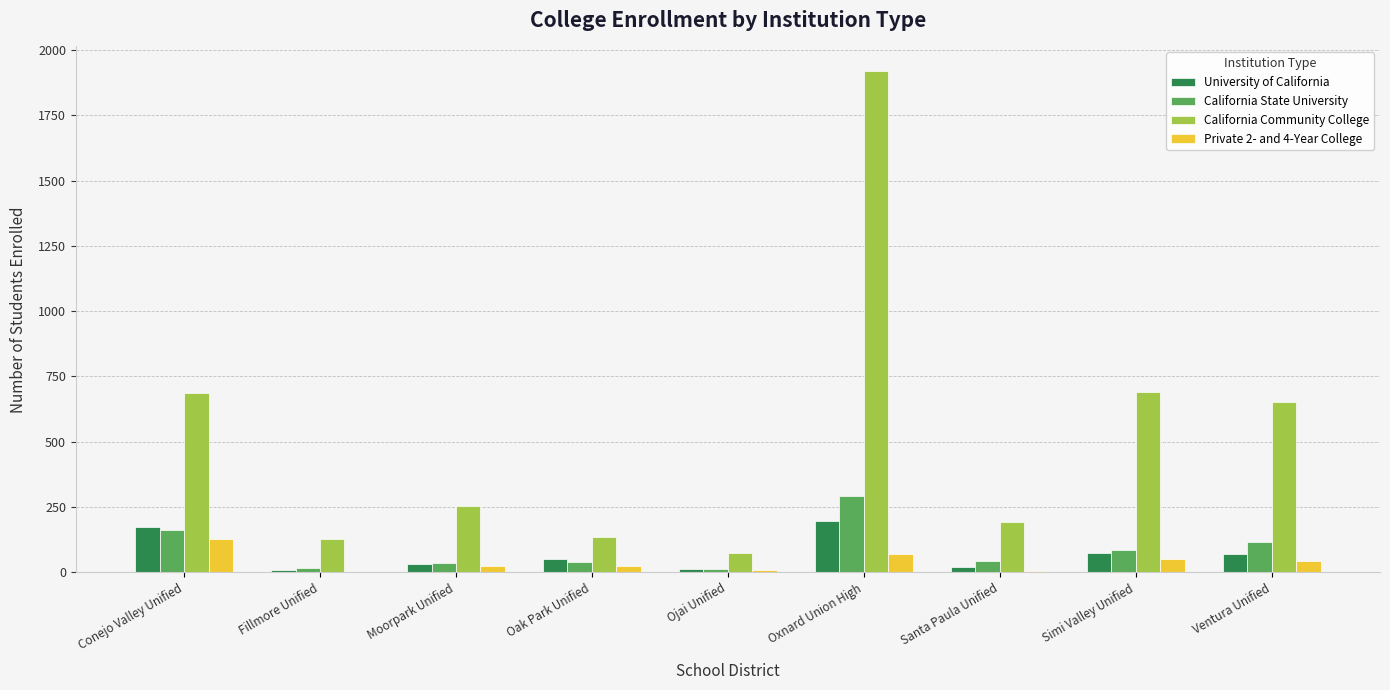

Which series changed the most between Moorpark Unified and Ojai Unified?

California Community College